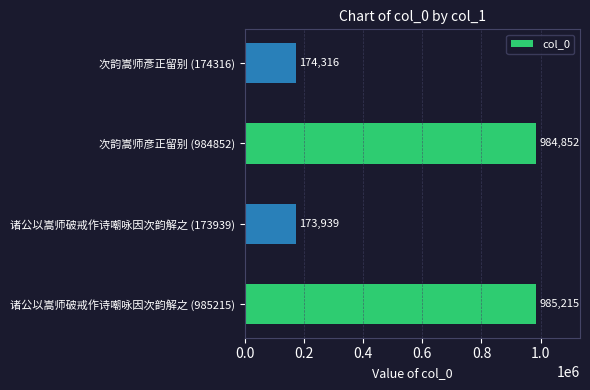

Reading top to bottom, list all the values displayed in this chart.

174316	984852	173939	985215